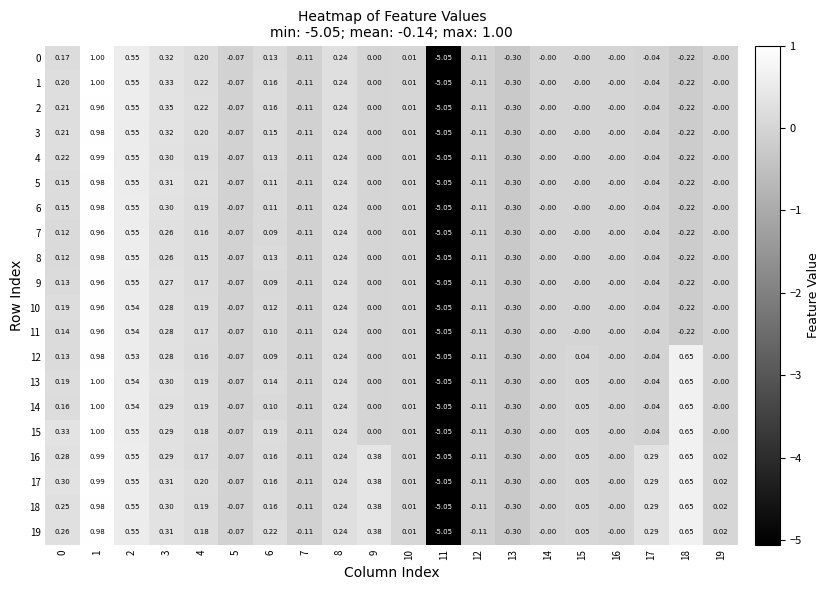

How many values in the 11 series are below 0?

7